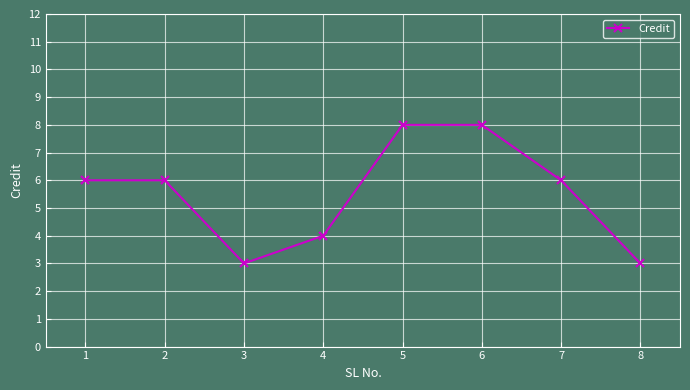

How many lines are shown in the chart?

1